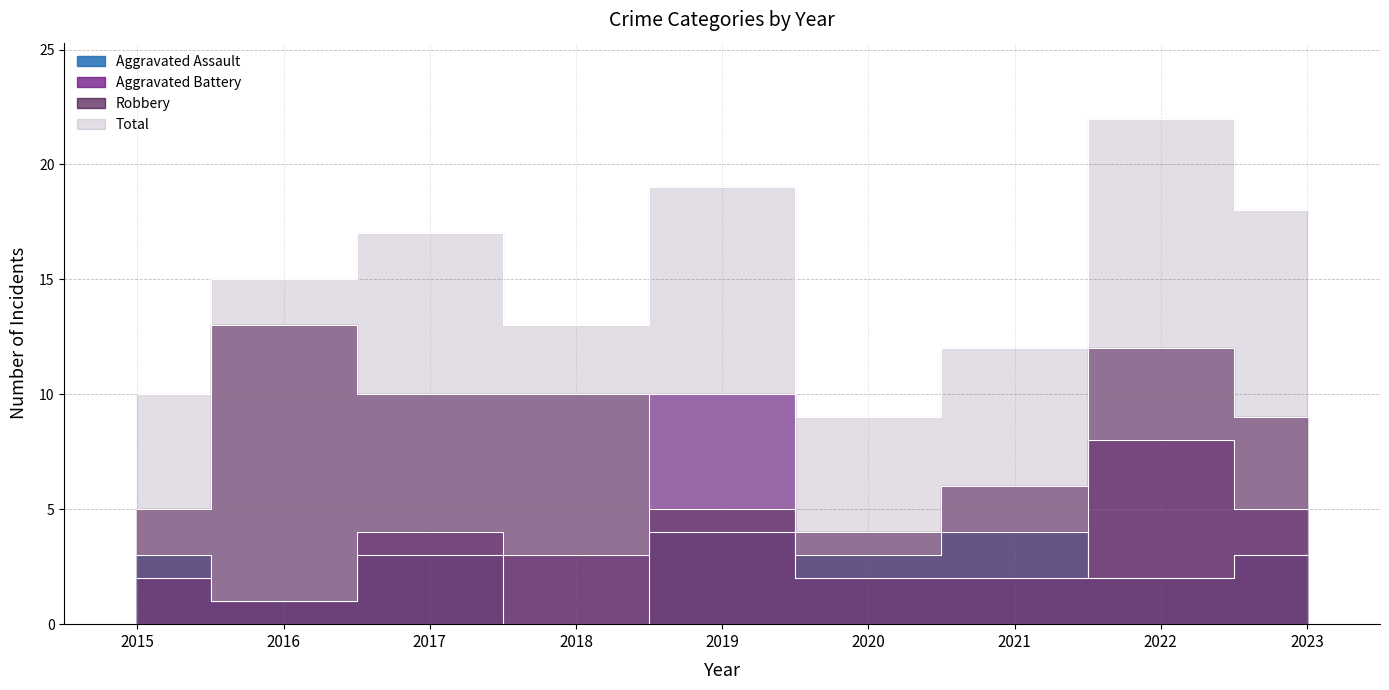

What is the value of the Aggravated Battery point at the 6th from the left?

2